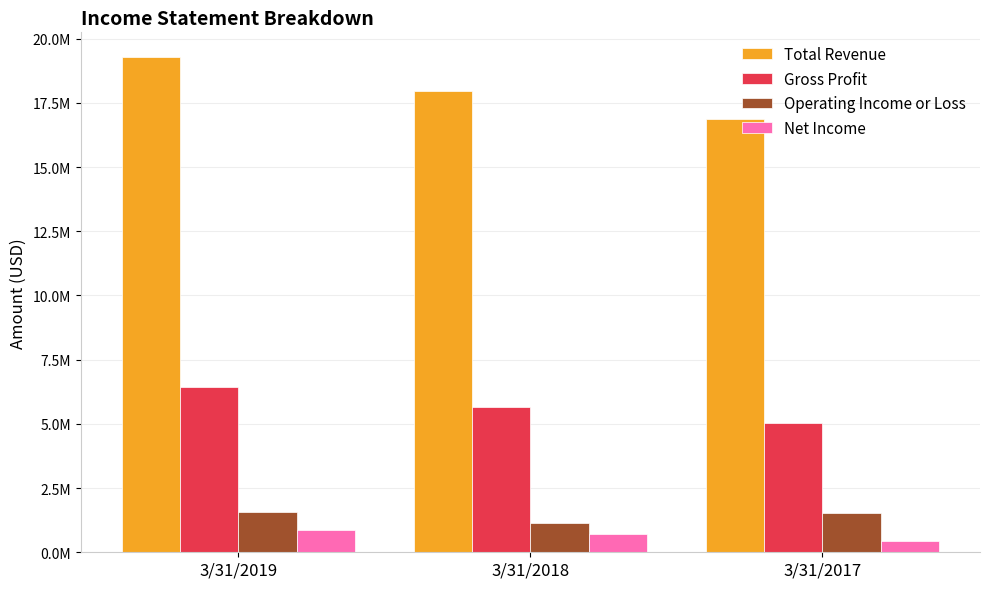

What is the total value across all series at 3/31/2017?

23894094